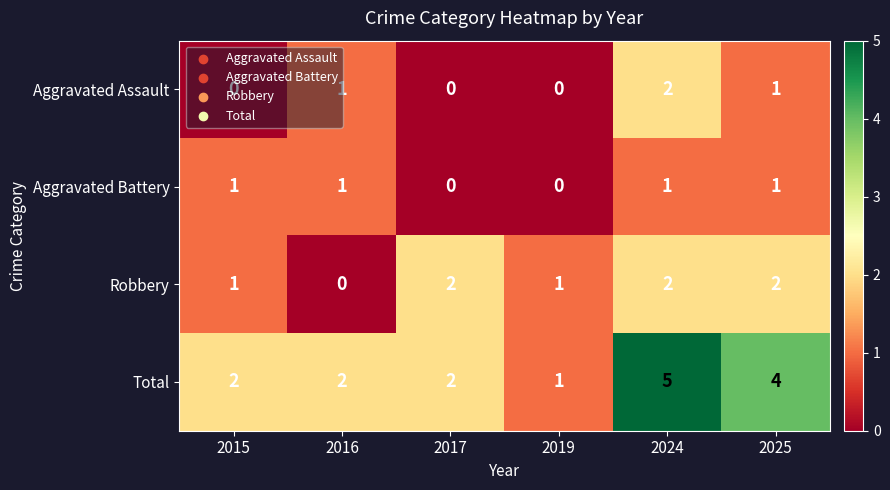

What is the total value across all series at 2017?

4